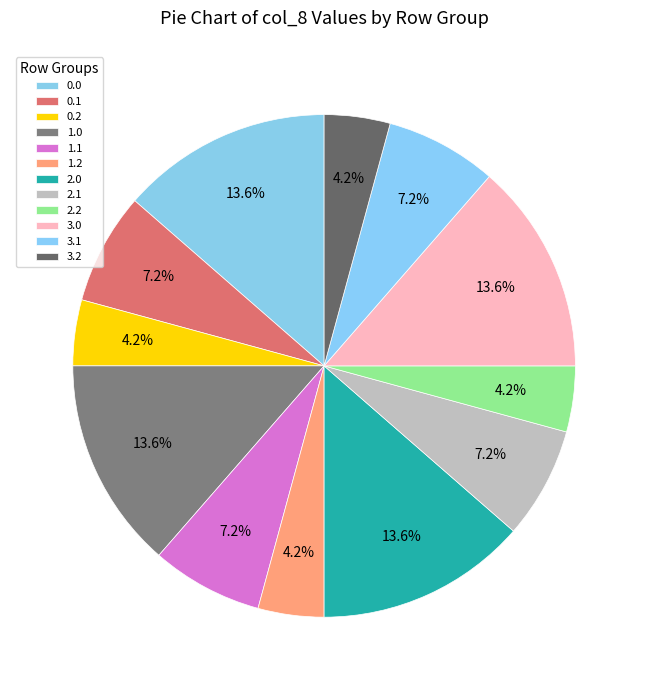

Count the number of slices in the pie.

12